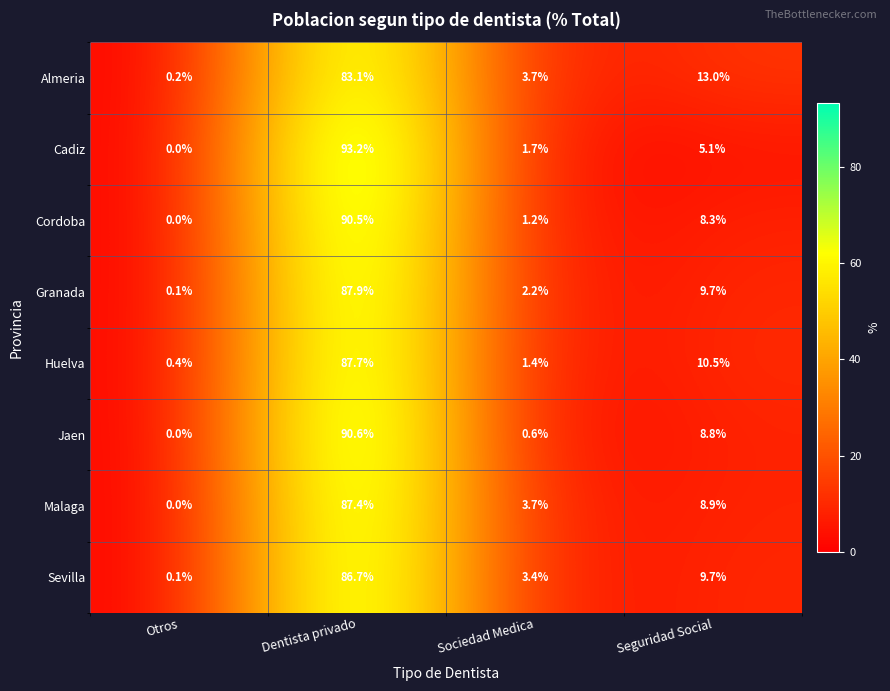

What is the difference between the Cordoba values at Seguridad Social and Dentista privado?

82.2